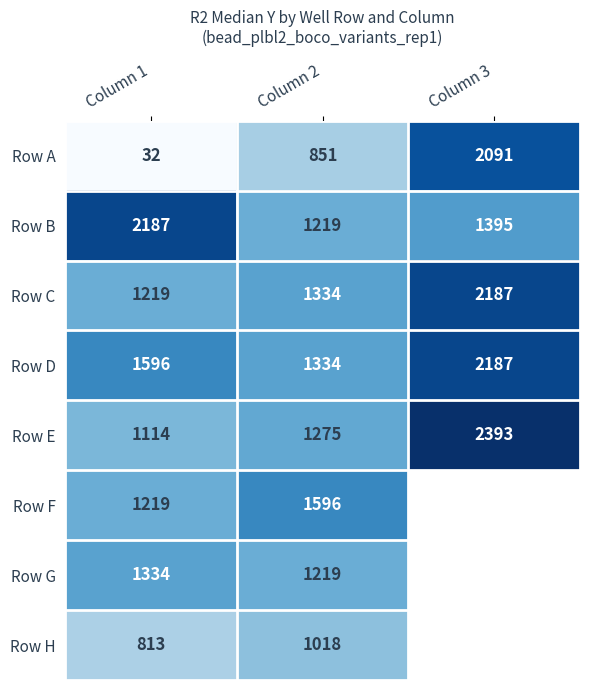

Is it true that Row E equals 1275 at Column 2?

True